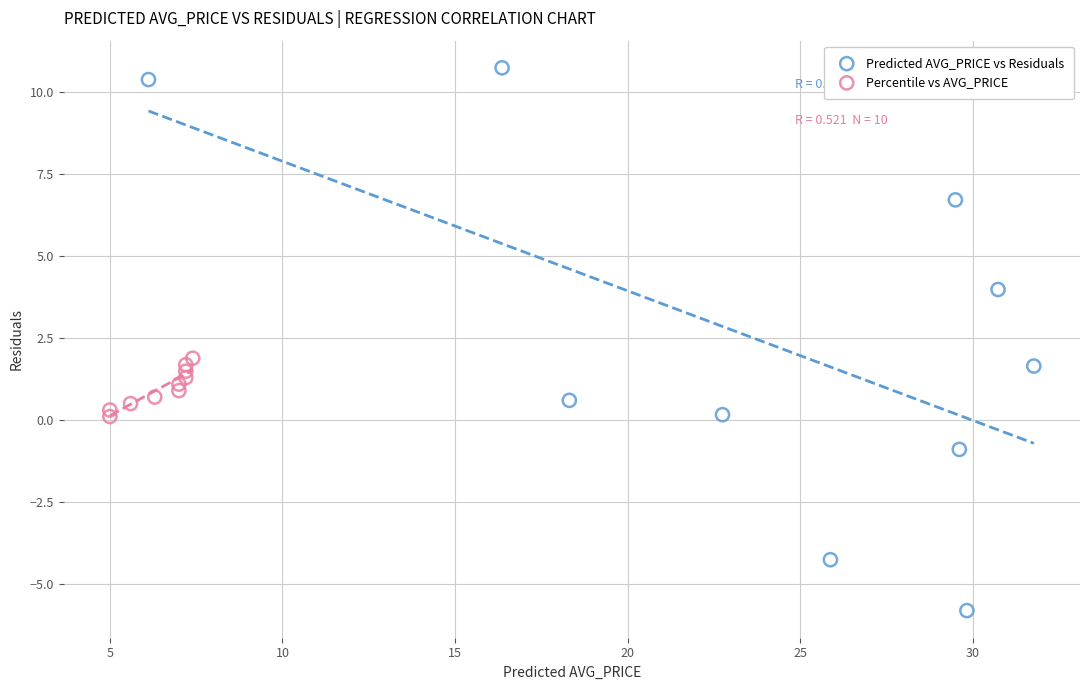

Which series reaches the minimum Y coordinate?

Predicted AVG_PRICE vs Residuals